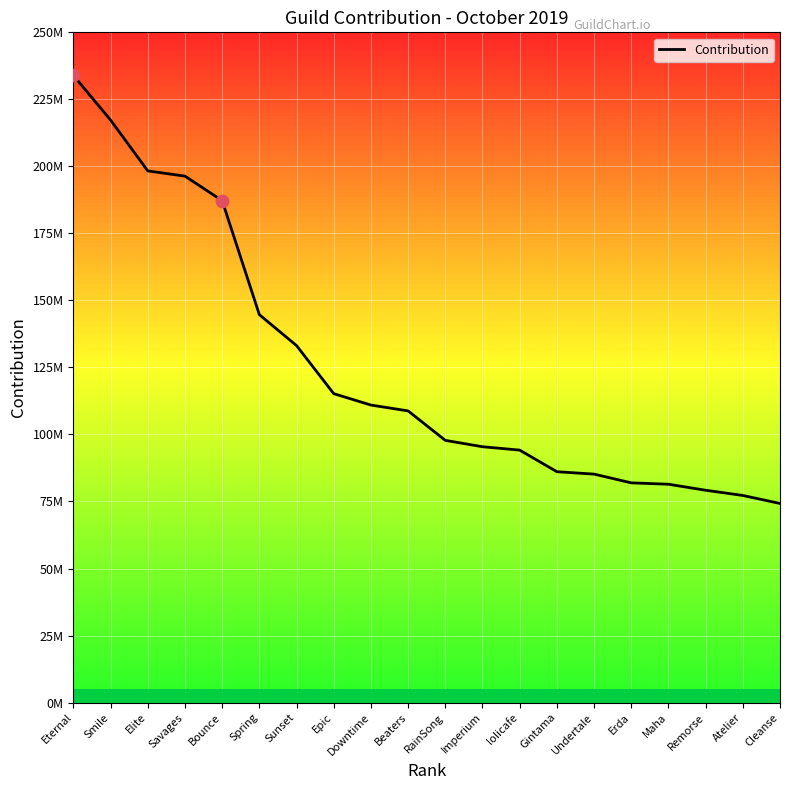

Approximately how many times larger is the value at Smile compared to Spring?

1.5